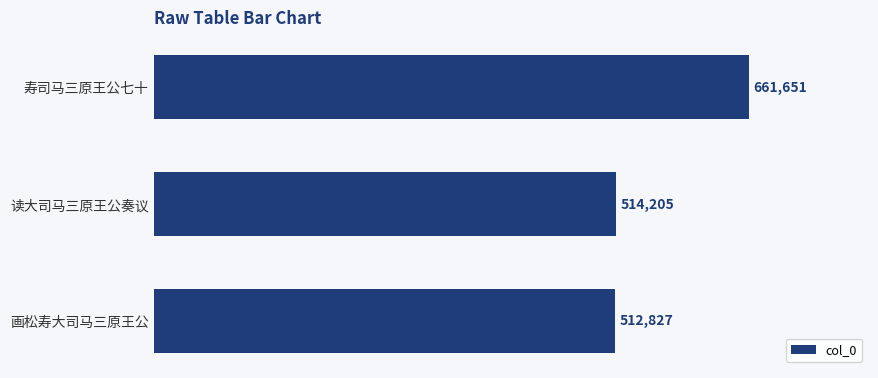

At which label is the value closest to 587239?

读大司马三原王公奏议